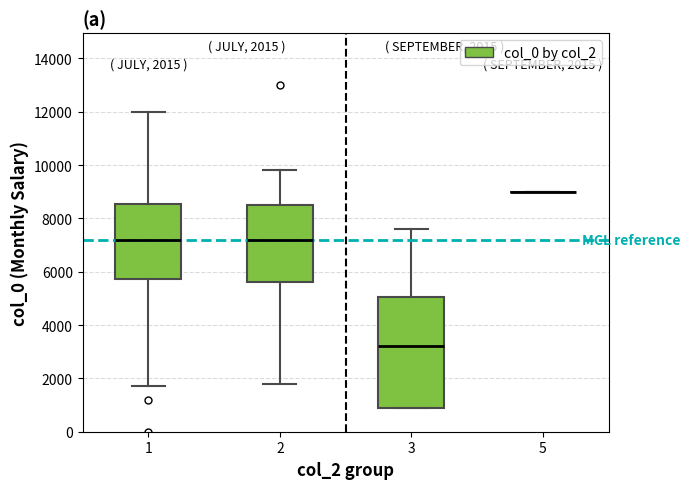

Comparing the boxes themselves (not the whiskers), which one is the tallest?

3